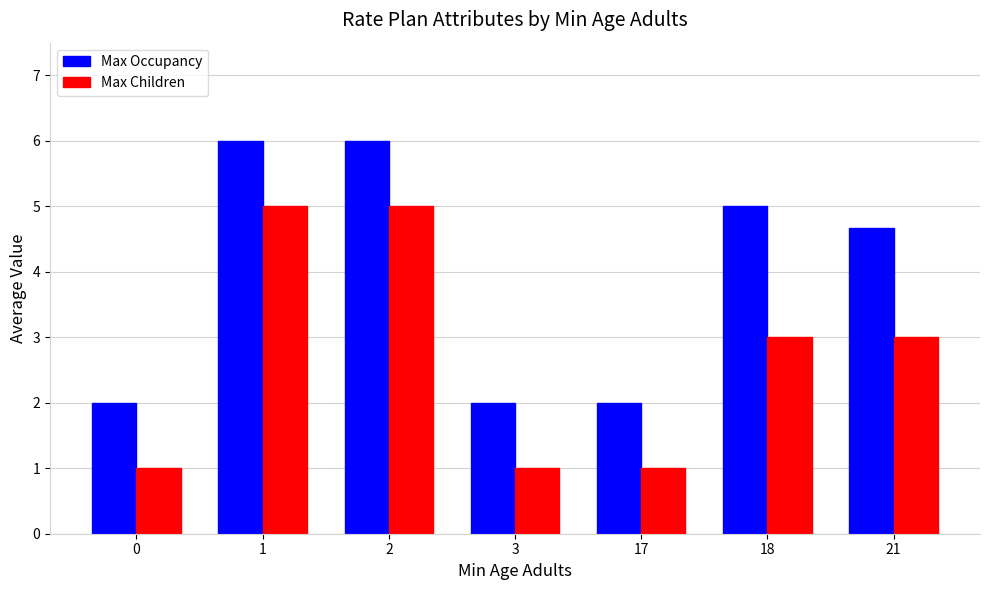

List the series in order of their peak value, lowest first.

Max Children, Max Occupancy